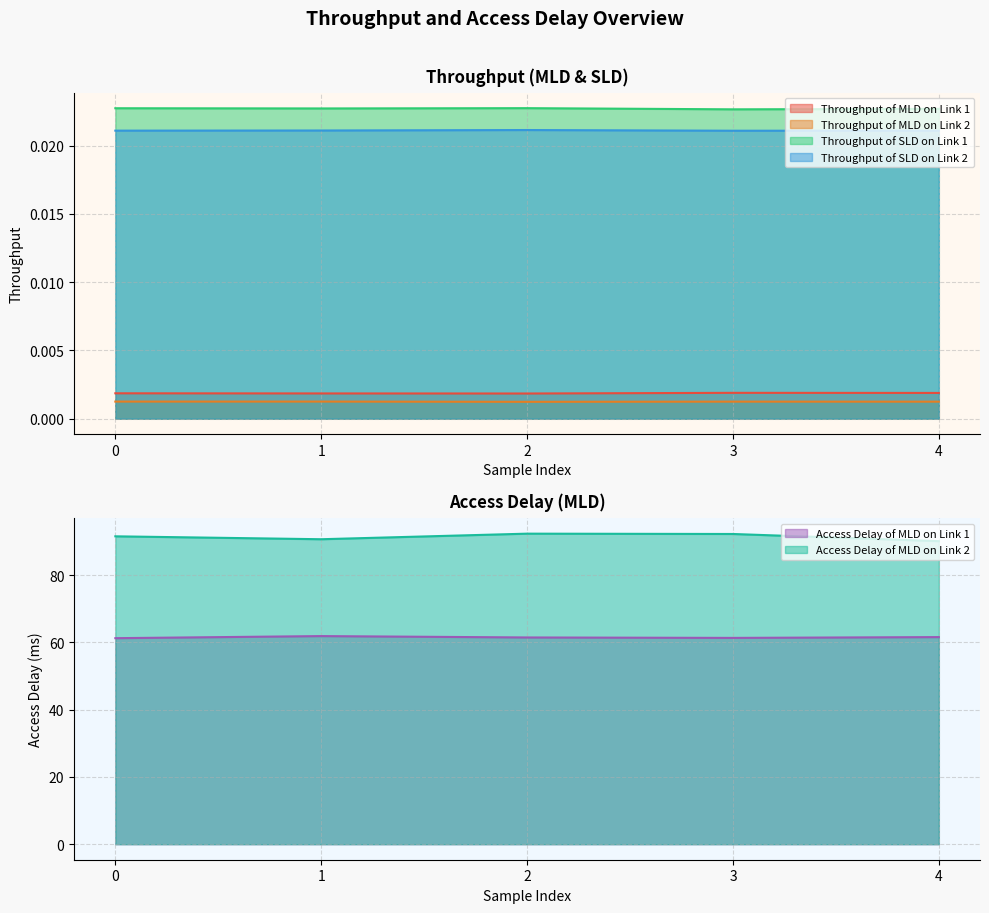

What is the spread (max minus min) of values at 0?

91.5